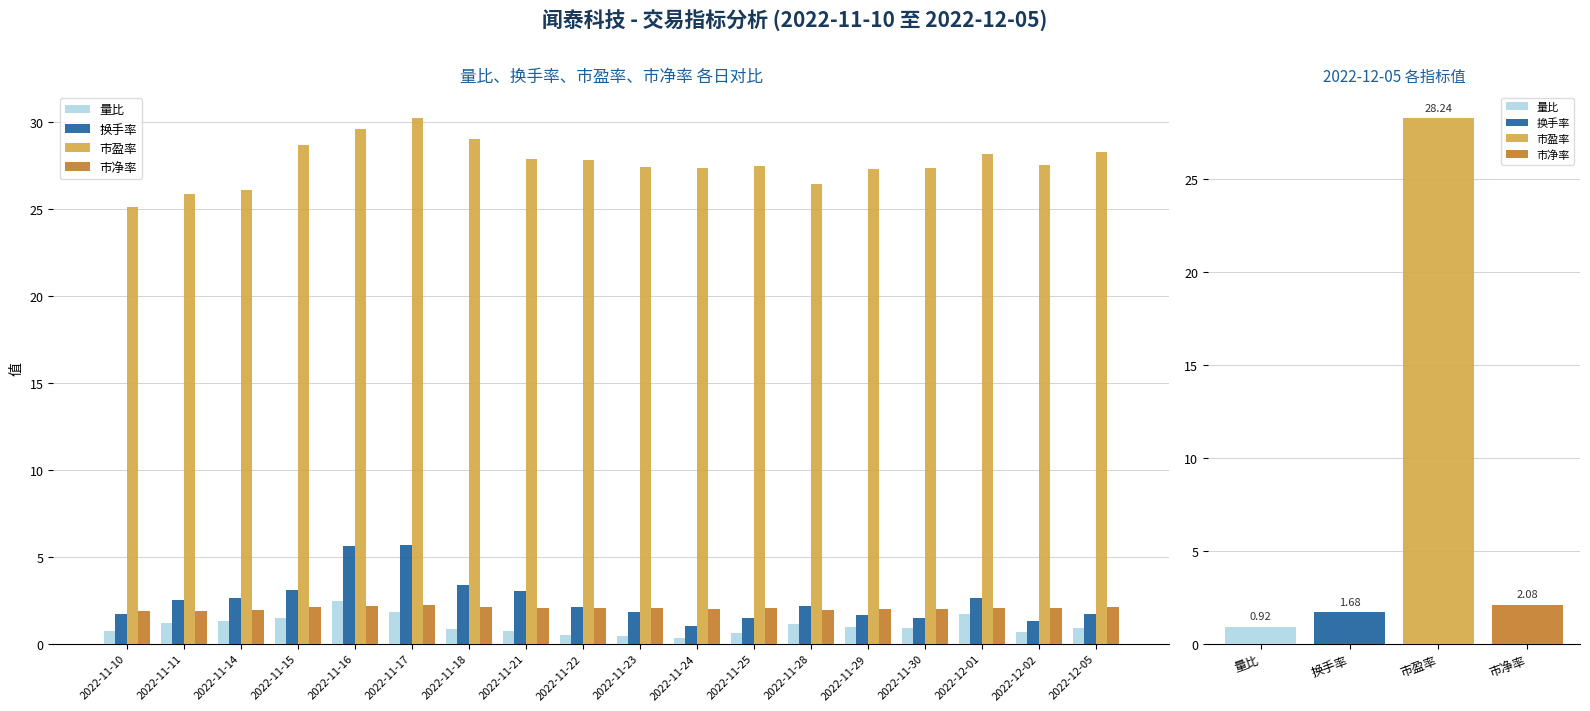

What is the smallest value displayed?

0.3